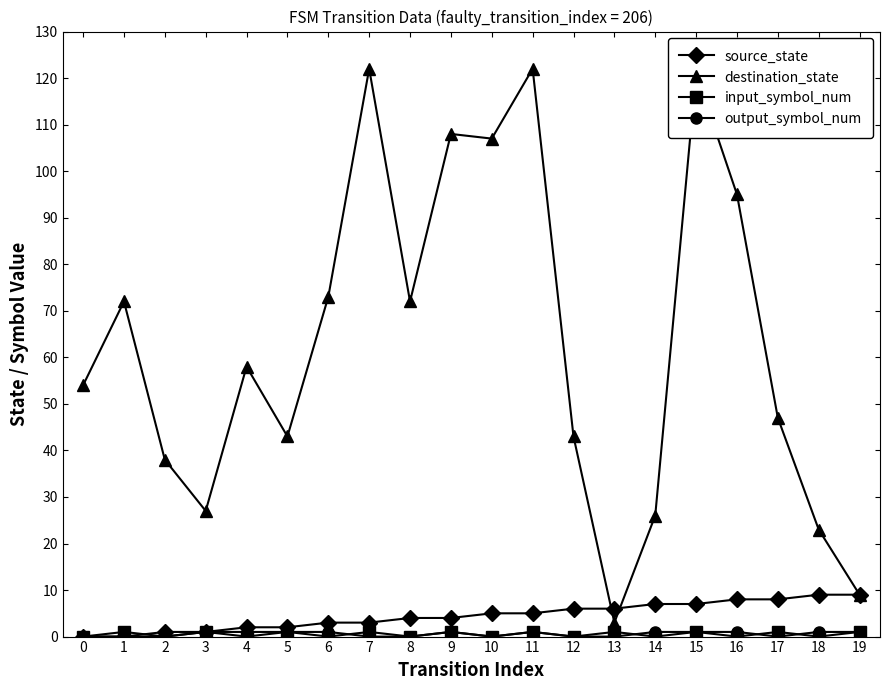

What is the difference between the highest and lowest values at 9?

107